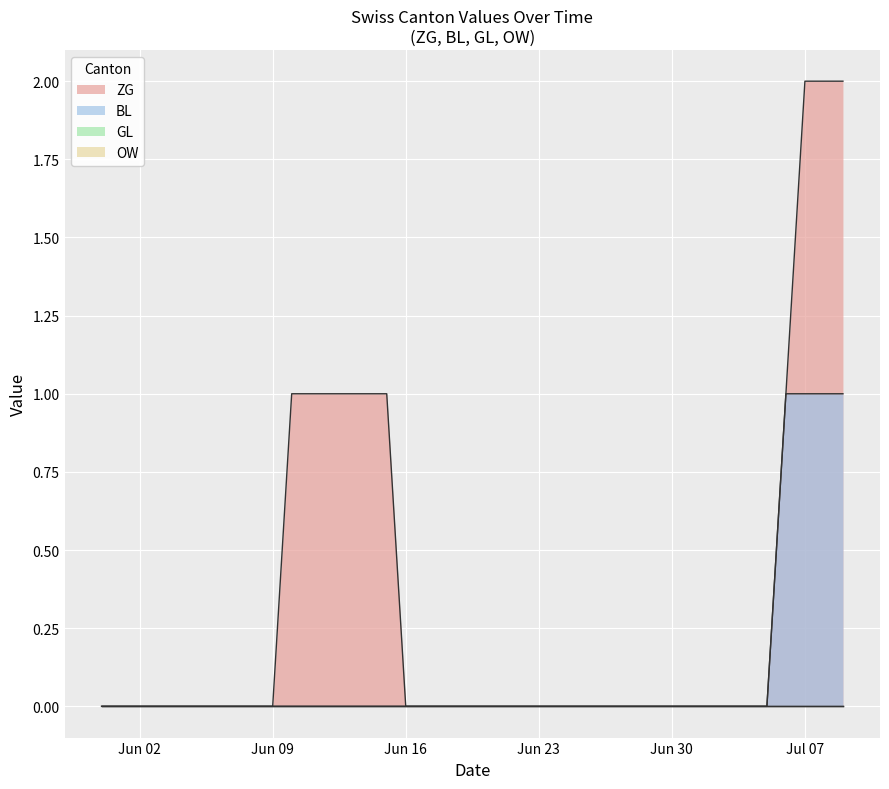

True or false: ZG and BL intersect in this chart.

False